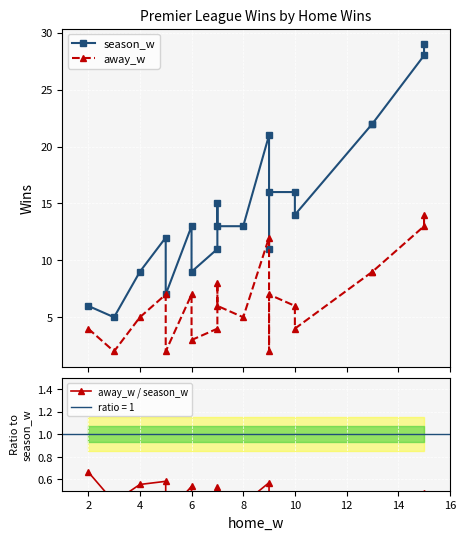

True or false: away_w and away_w / season_w intersect in this chart.

False